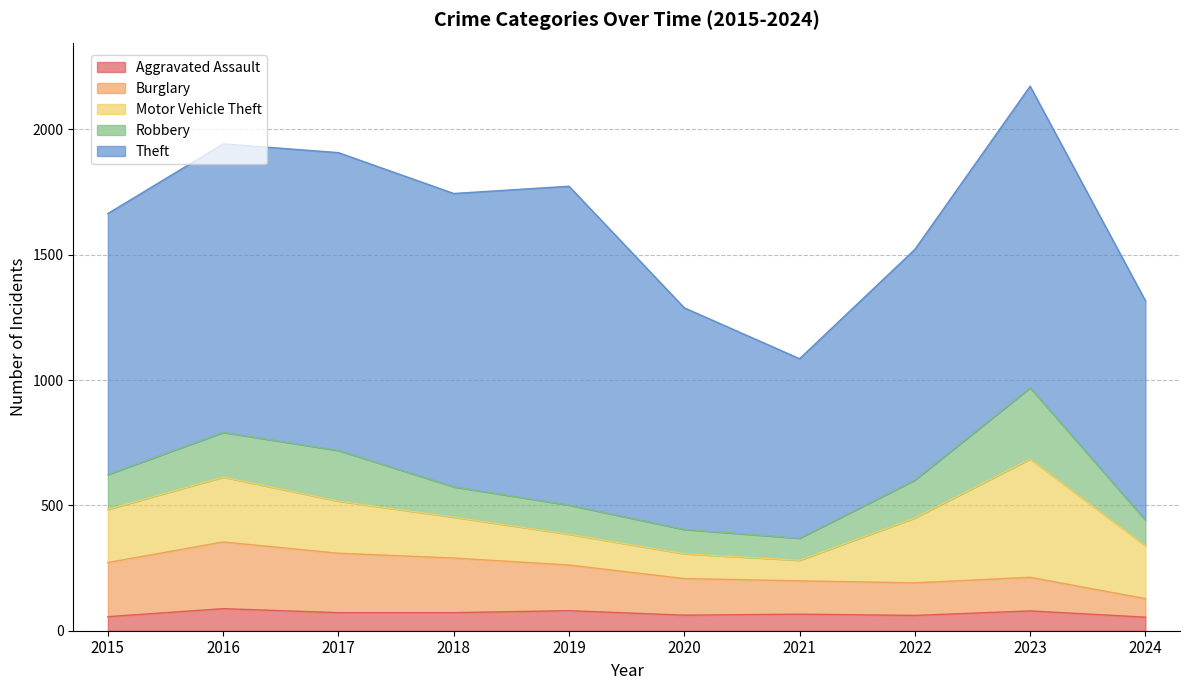

At which category does the chart reach its peak across all series?

2019